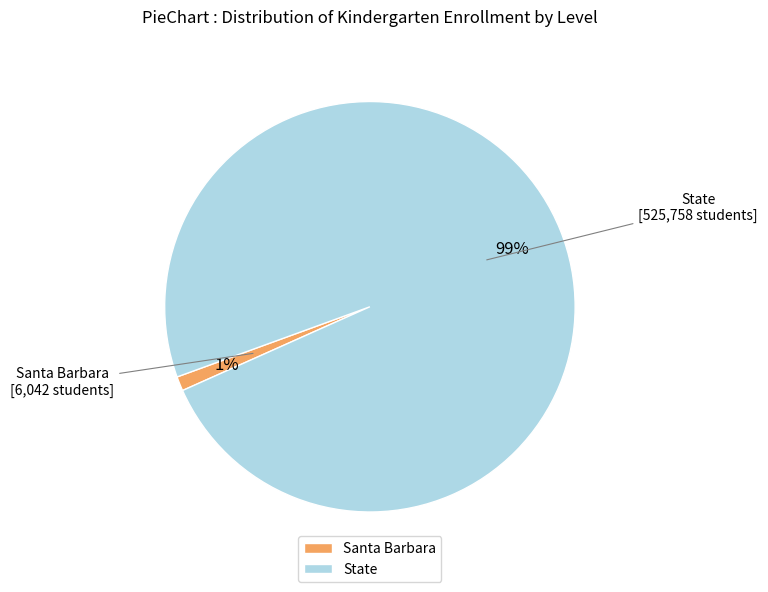

Do Santa Barbara and State together represent more than half of the pie?

Yes